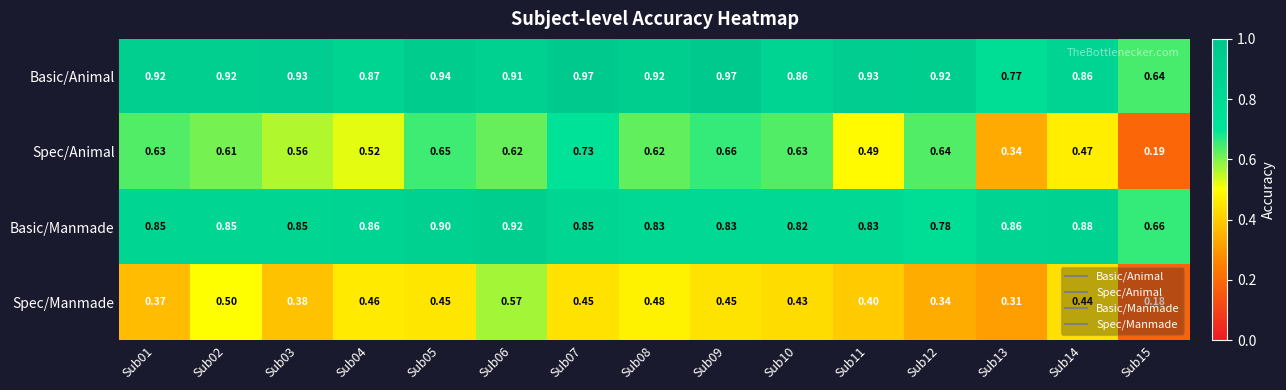

Which series has the largest total across all categories?

Basic/Animal